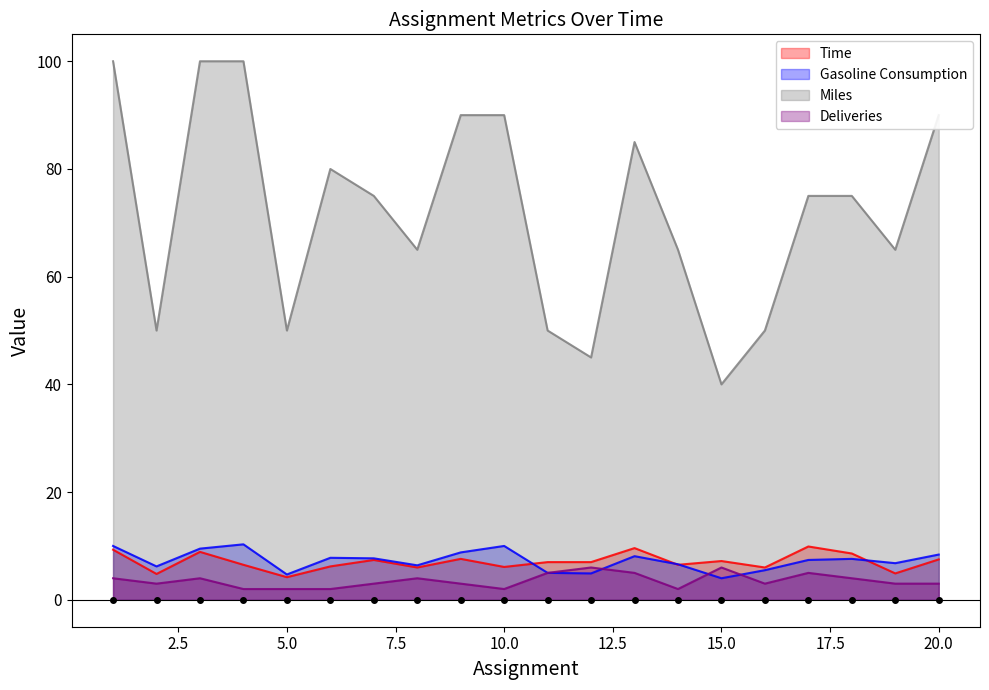

Reading right to left, extract all data points from this chart.

Time: 7.5	4.9	8.6	9.9	6.0	7.2	6.5	9.6	7.0	7.0	6.1	7.6	6.0	7.4	6.2	4.2	6.5	8.9	4.8	9.3
Gasoline Consumption: 8.4	6.8	7.6	7.4	5.5	4.0	6.6	8.1	4.9	5.0	10.0	8.8	6.4	7.7	7.8	4.7	10.3	9.5	6.2	10.0
Miles: 90.0	65.0	75.0	75.0	50.0	40.0	65.0	85.0	45.0	50.0	90.0	90.0	65.0	75.0	80.0	50.0	100.0	100.0	50.0	100.0
Deliveries: 3.0	3.0	4.0	5.0	3.0	6.0	2.0	5.0	6.0	5.0	2.0	3.0	4.0	3.0	2.0	2.0	2.0	4.0	3.0	4.0